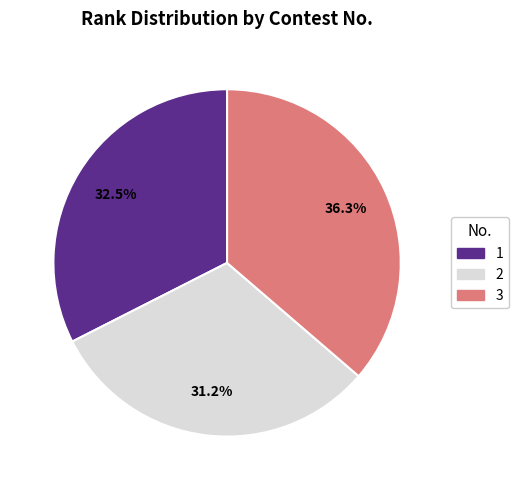

Is there any slice that represents more than half of the pie?

No